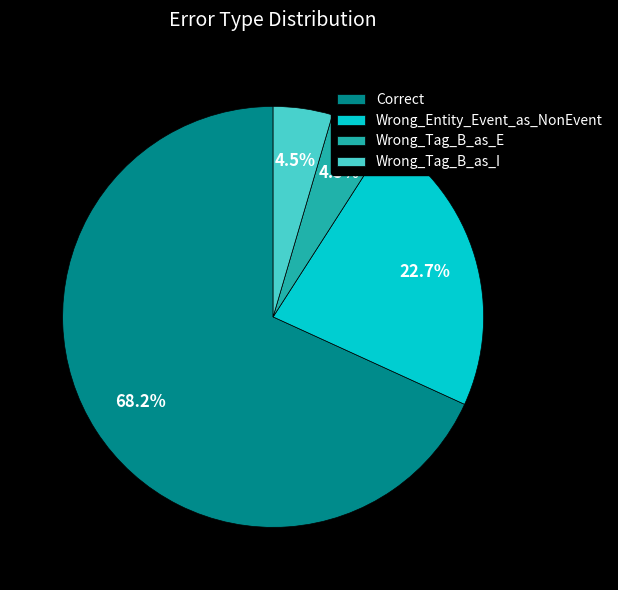

What percentage is the Wrong_Entity_Event_as_NonEvent slice, to the nearest percent?

23%